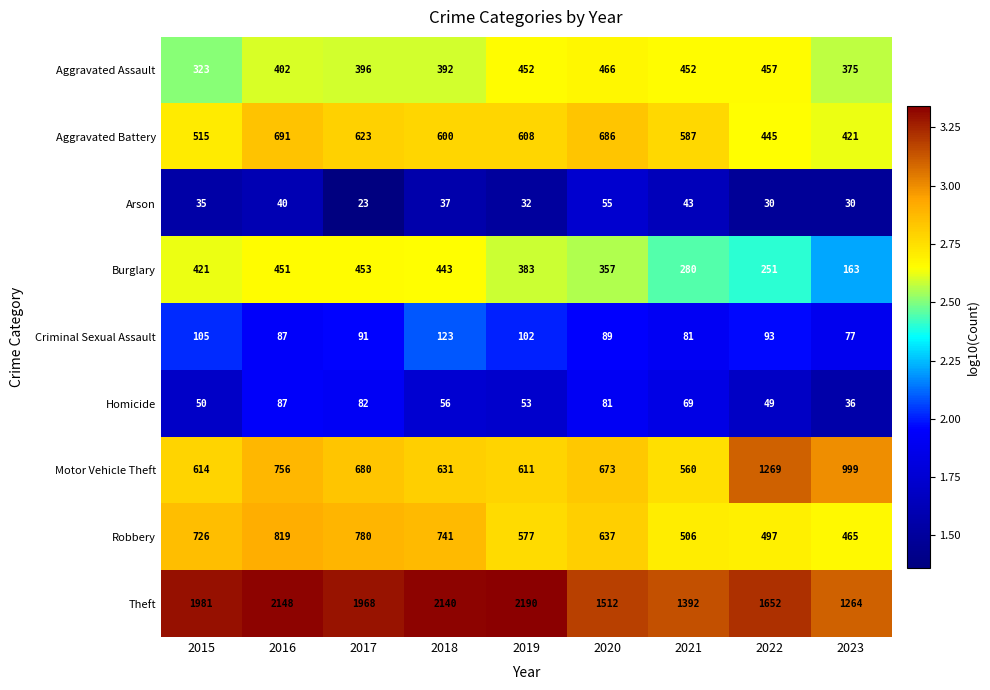

What is the difference between the highest and lowest values at 2016?

2108